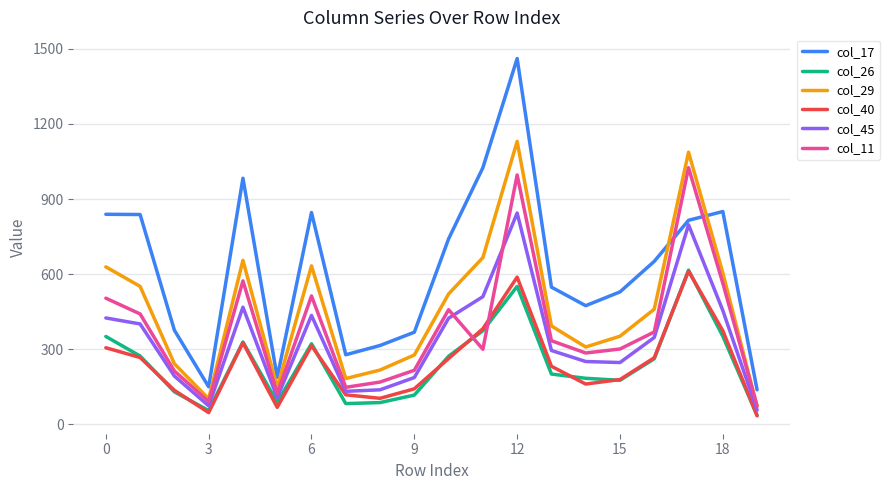

Which series has the largest range (max minus min)?

col_17